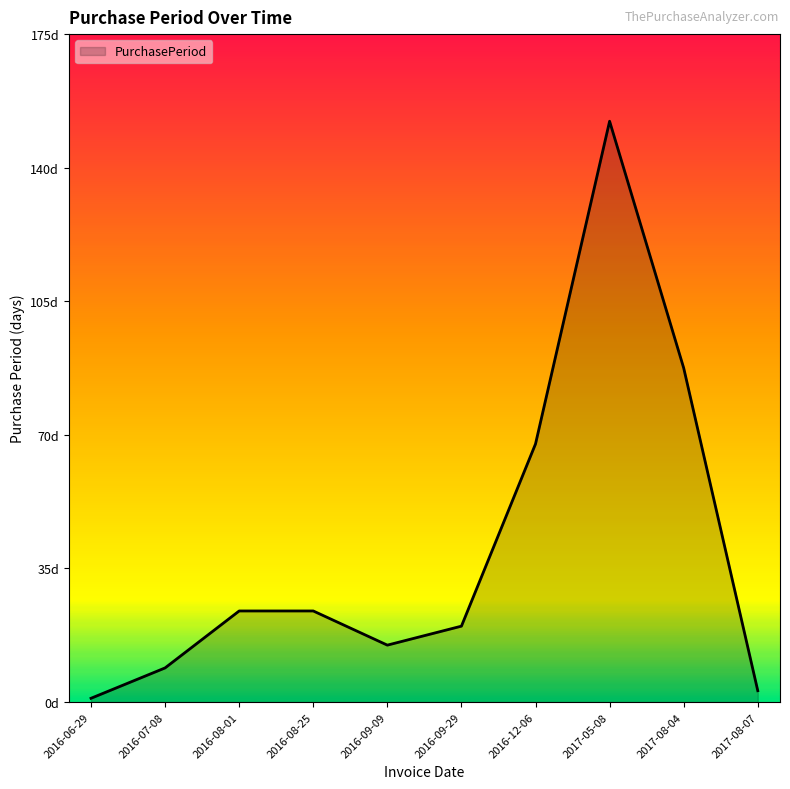

Reading left to right, transcribe all the data shown in this chart.

1	9	24	24	15	20	68	153	88	3